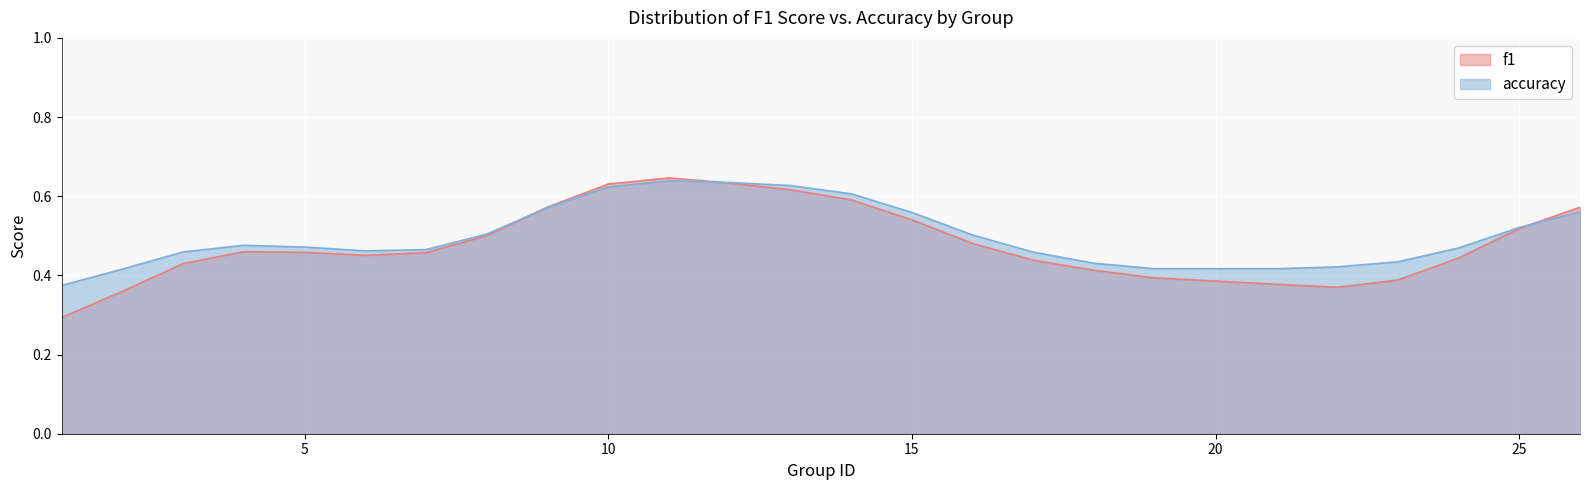

What is the minimum value shown in the chart?

0.3